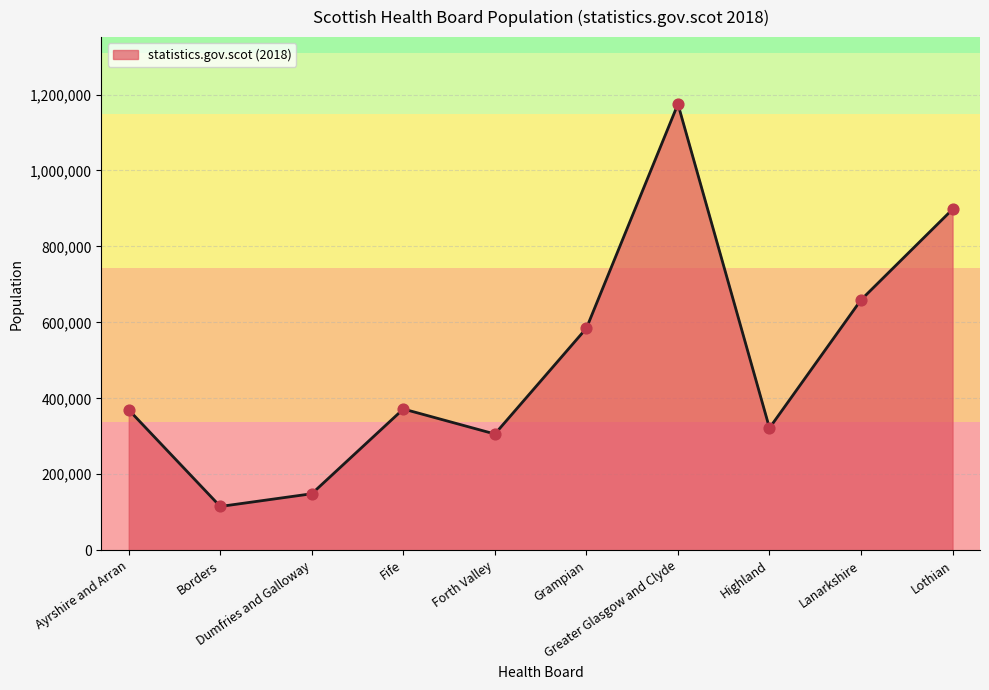

What is the total value across all series at Forth Valley?

612140